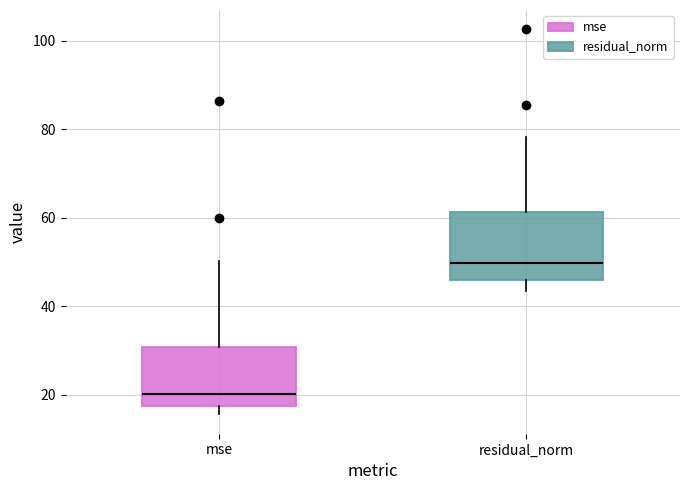

Reading left to right, read every box against the y-axis: the position of its median line, the range the box covers, and the ends of its whiskers. The values are not printed on the chart, so give them approximately, as read against the axis.

mse: median 20, box 18 to 30, whiskers 16 to 50
residual_norm: median 50, box 46 to 62, whiskers 44 to 78